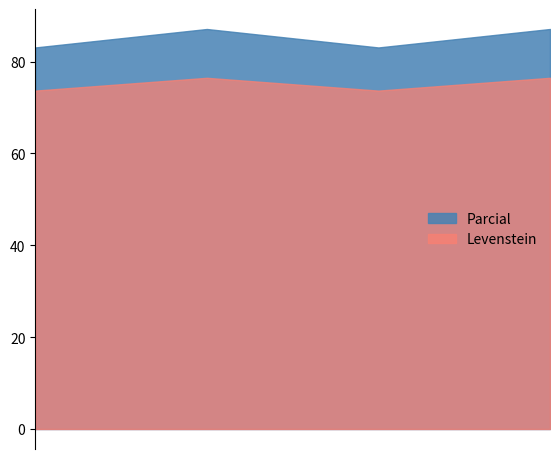

How many interior local valleys does the Parcial series have?

1